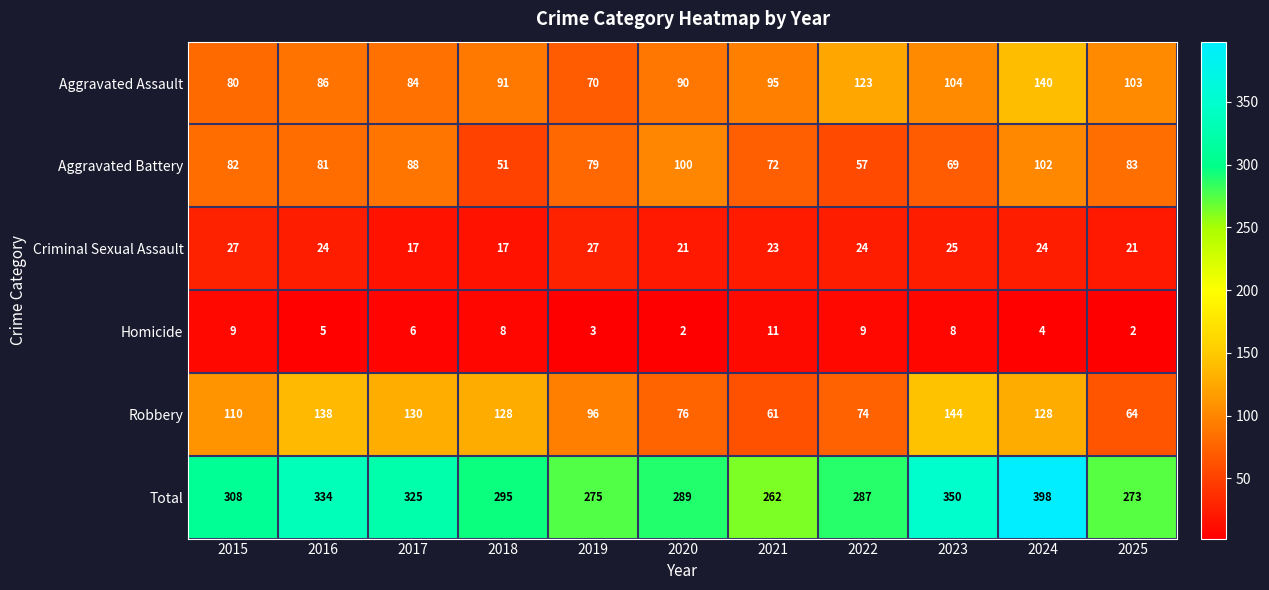

What is the spread (max minus min) of values at 2019?

272